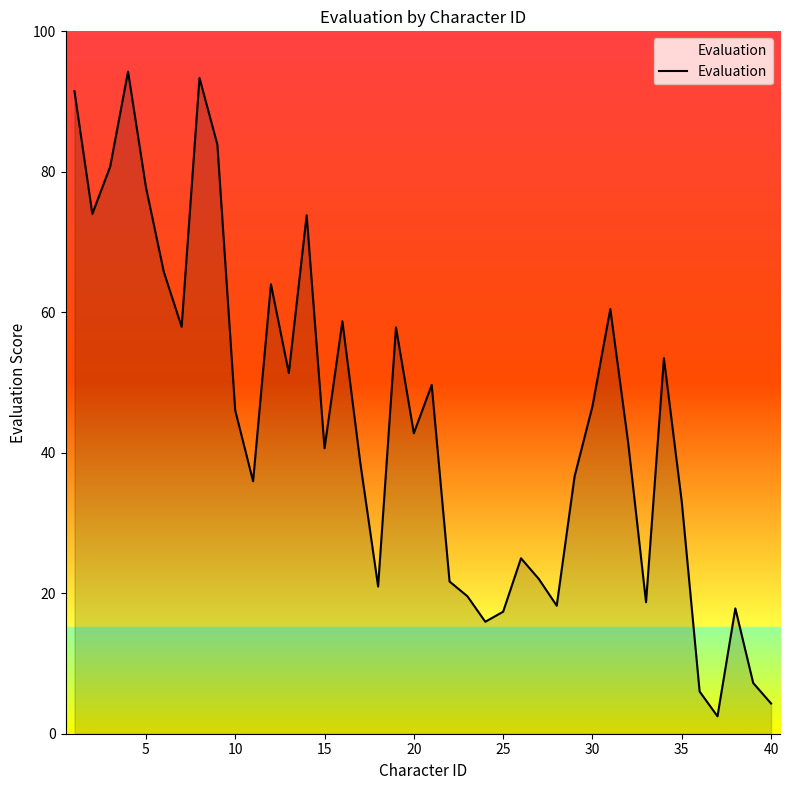

What is the maximum value shown in the chart?

94.3